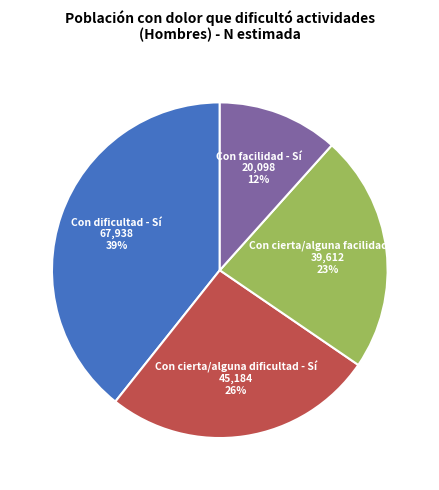

Is there a majority slice in this chart?

No